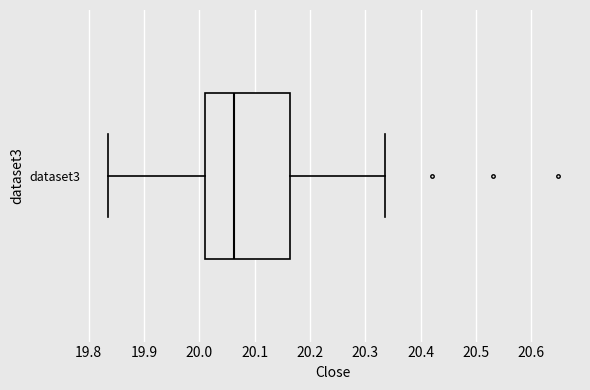

Read this box plot against the x-axis: the position of the median line, the range covered by the box, and the ends of both whiskers. The values are not printed on the chart, so give them approximately, as read against the axis.

median 20.06, box 20.01 to 20.16, whiskers 19.83 to 20.34